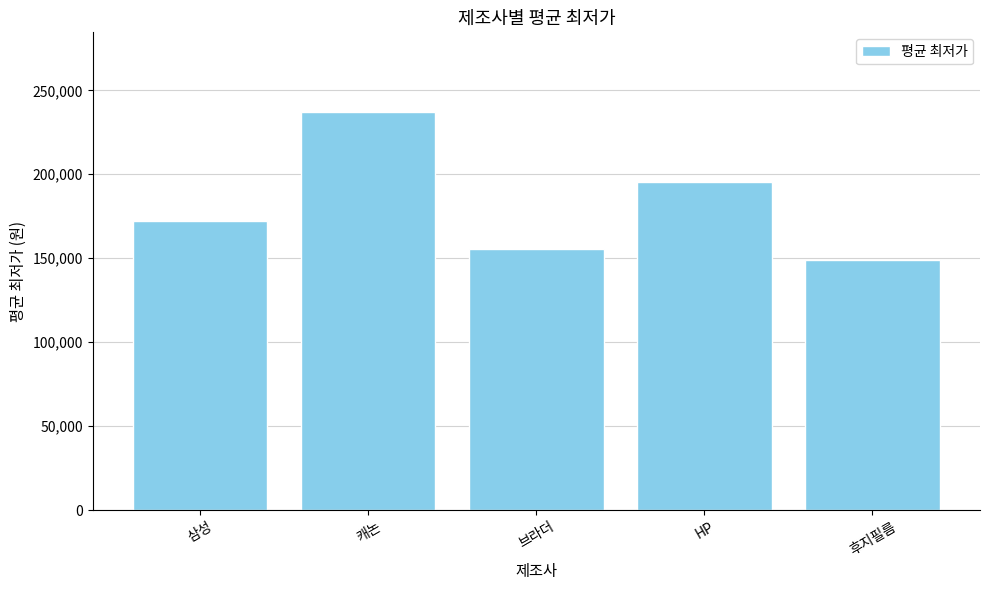

How many data points are less than 172219?

2